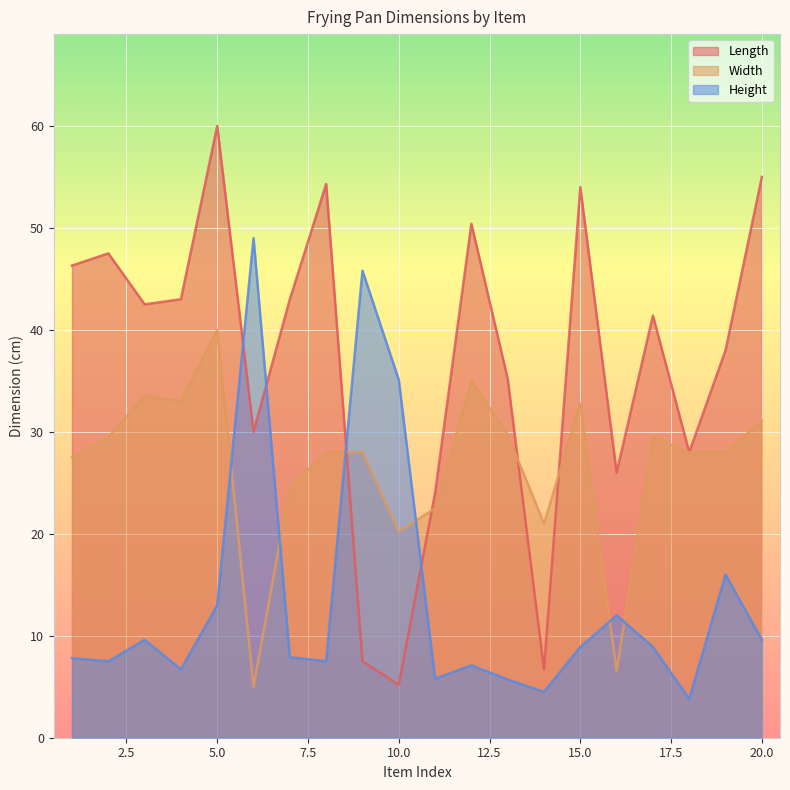

Read the Height value at 7.

7.9